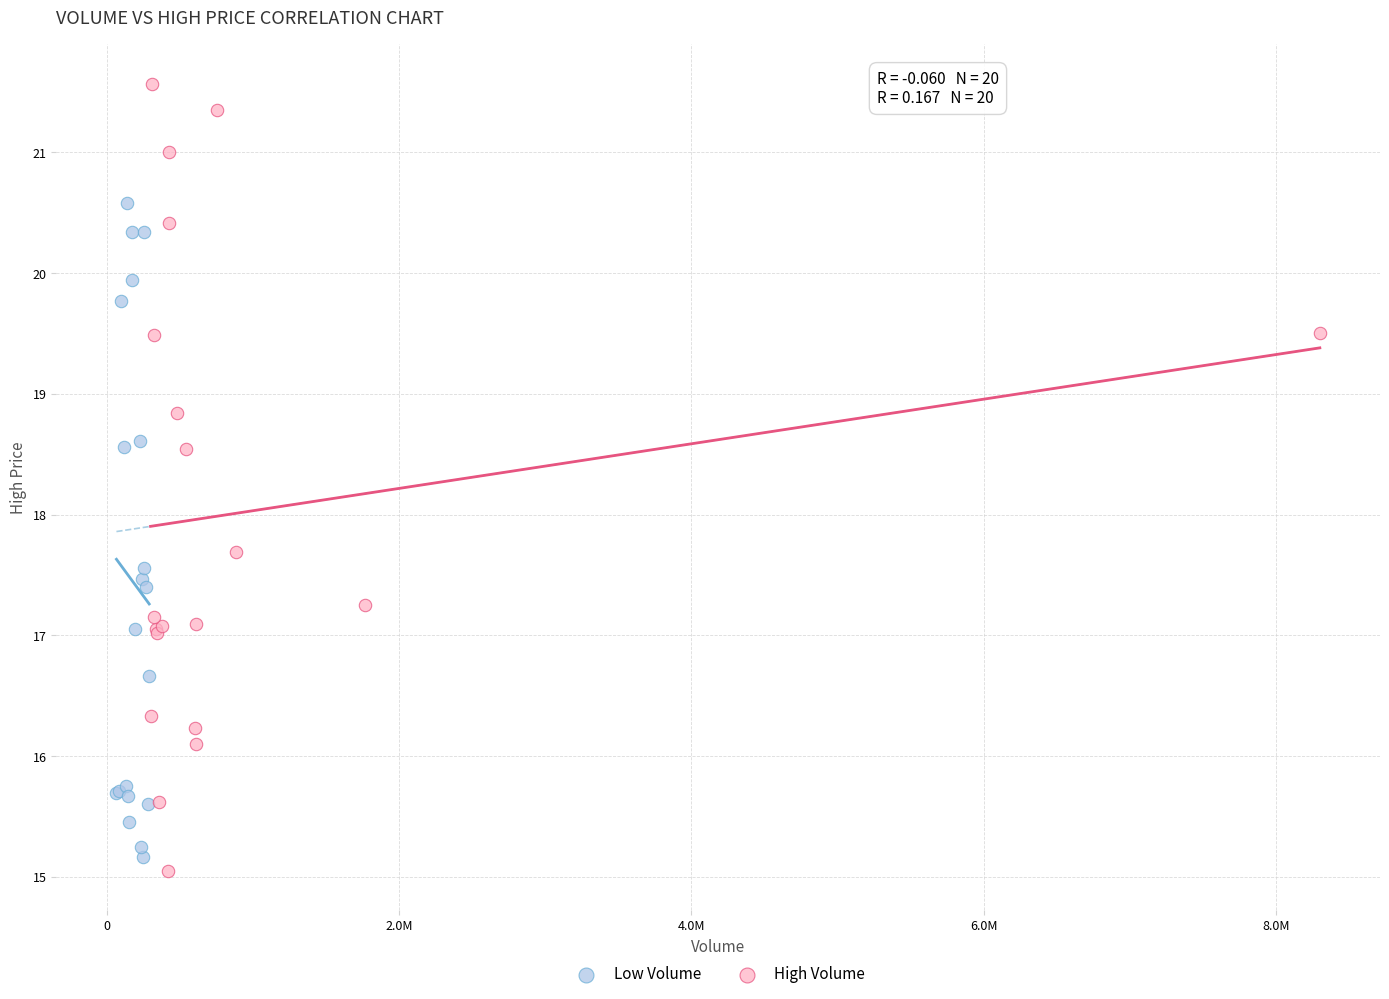

Which series has the widest spread of Y values?

High Volume